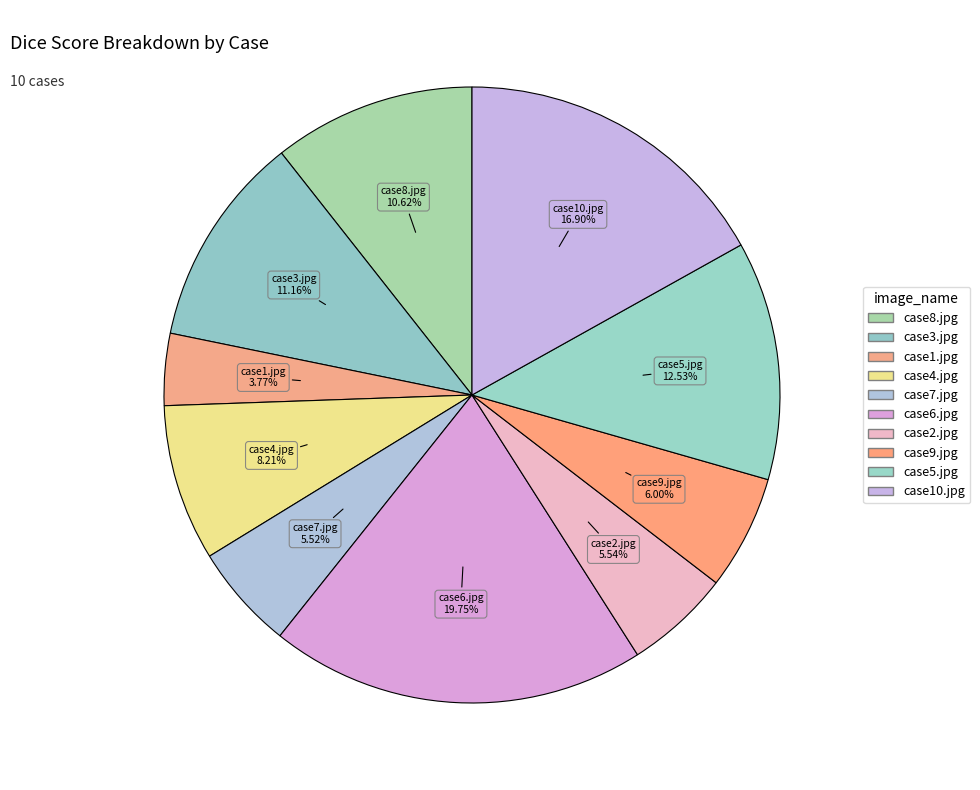

Between case3.jpg and case9.jpg, which is larger?

case3.jpg